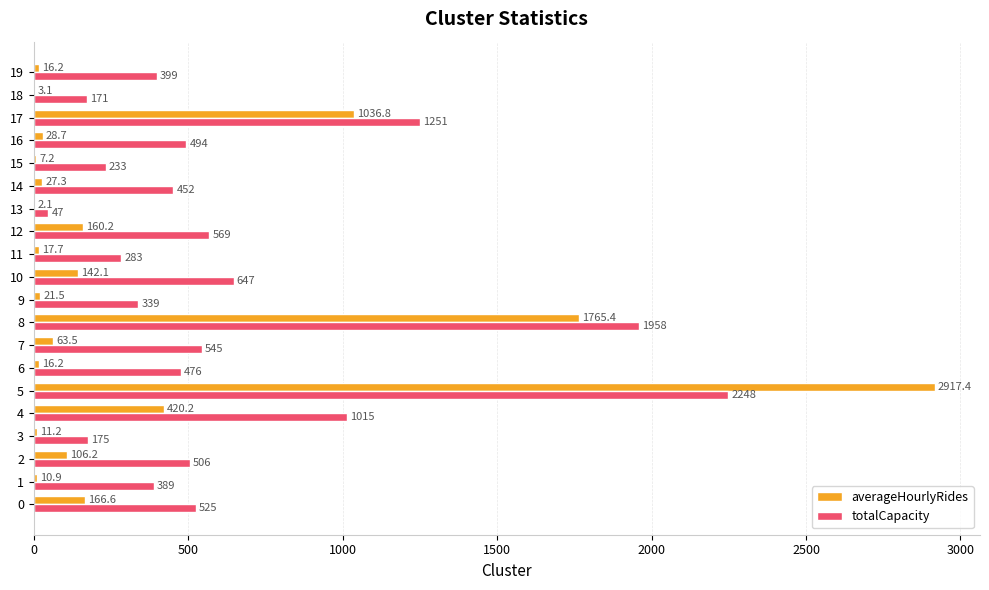

At which label does totalCapacity reach its peak?

5